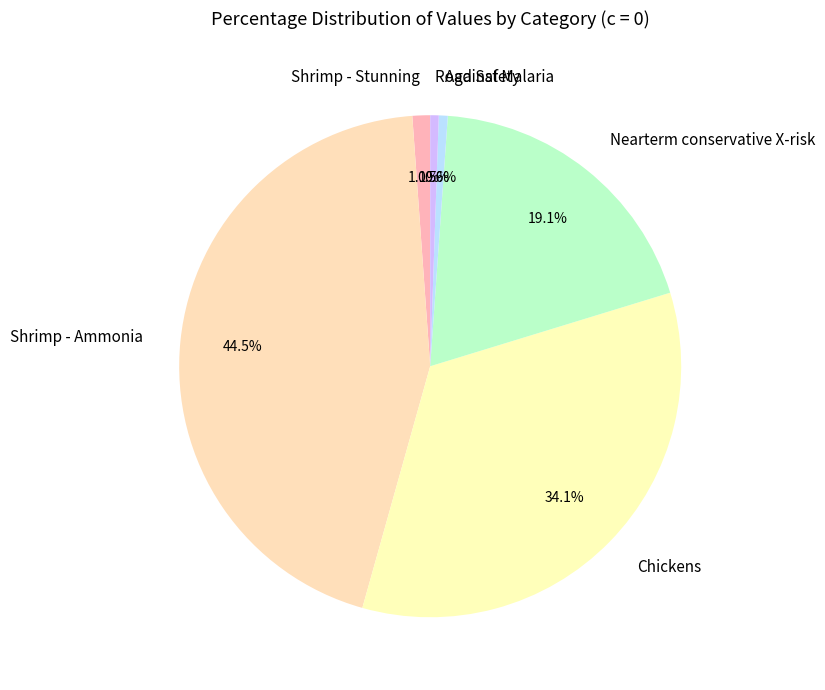

Does any single category account for the majority?

No